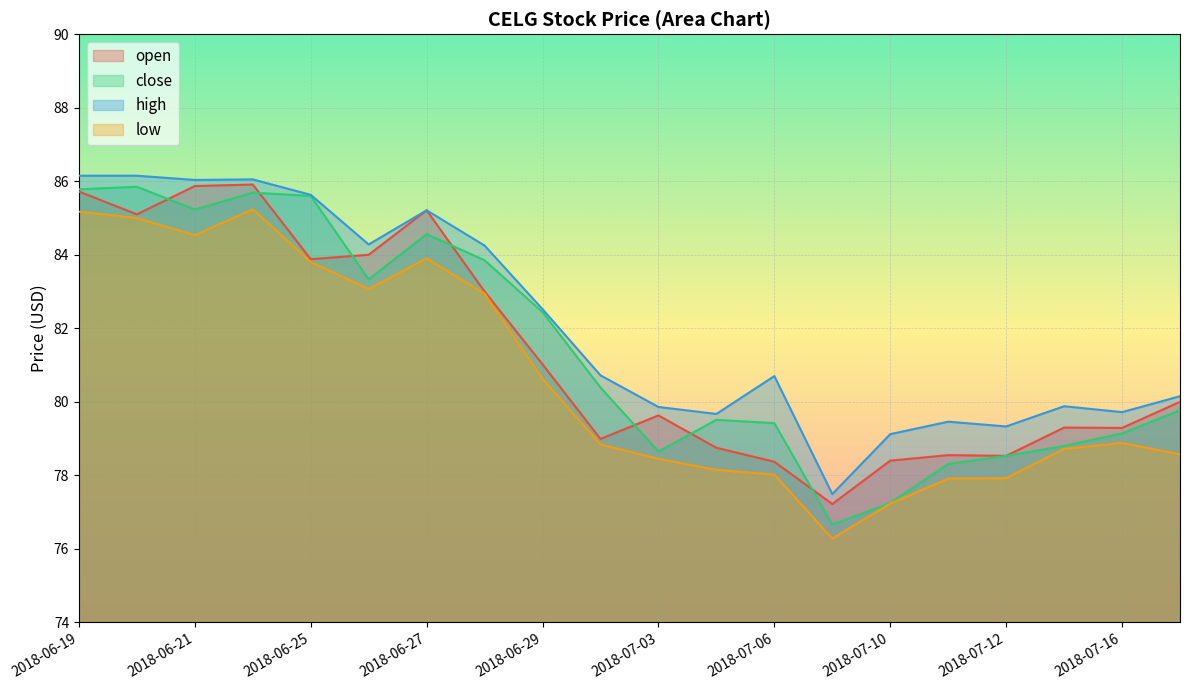

Read the close value at 2018-06-29.

82.4